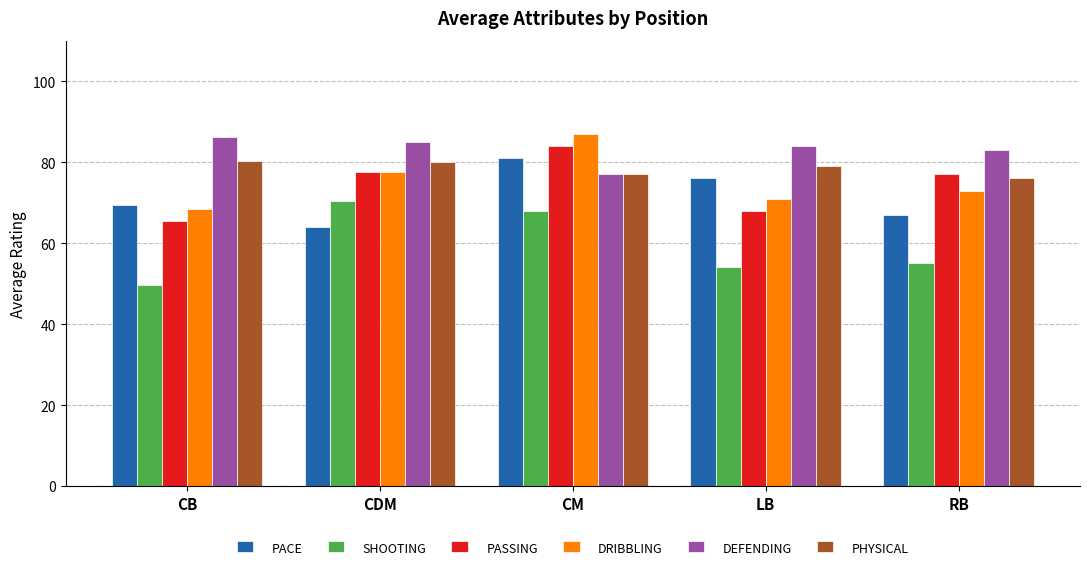

Is it true that PACE equals 81.0 at CM?

True